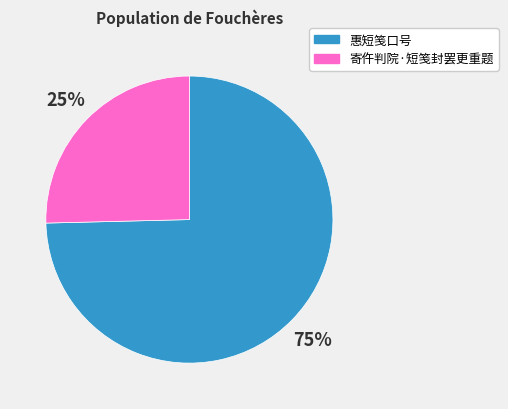

To the nearest percent, what is the average slice percentage?

50%